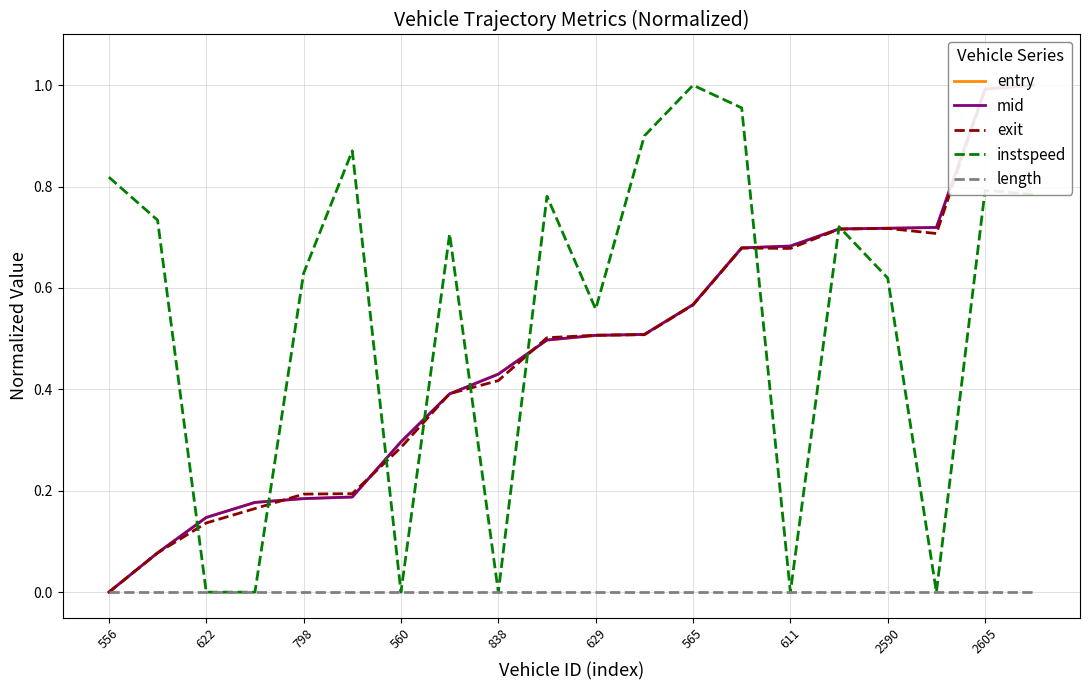

Is the value of length at 13 greater than the value of entry at 556?

No